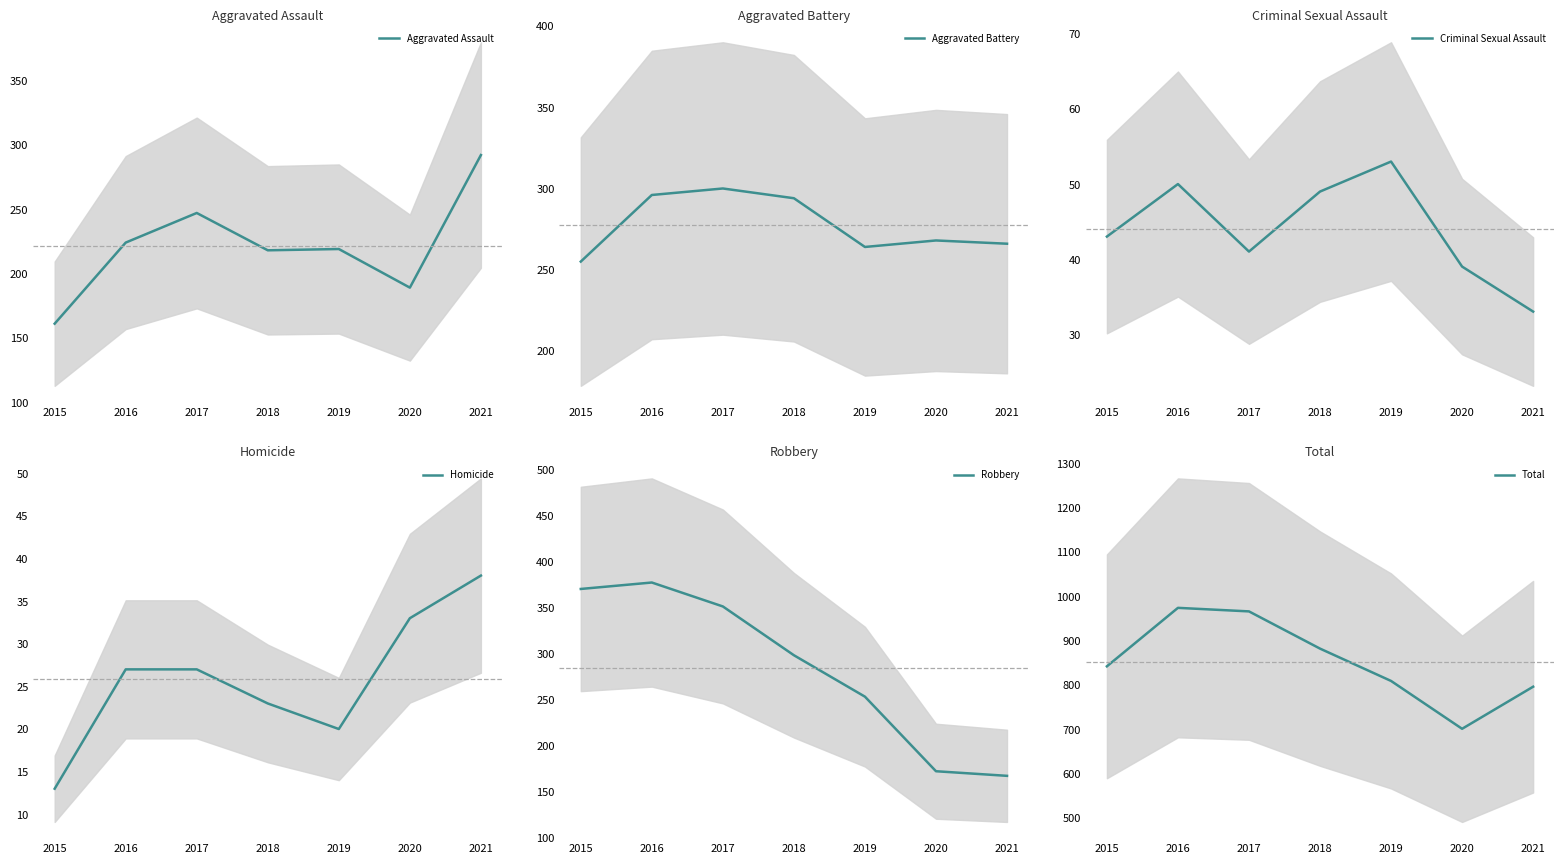

True or false: Robbery and Homicide cross at least once.

False